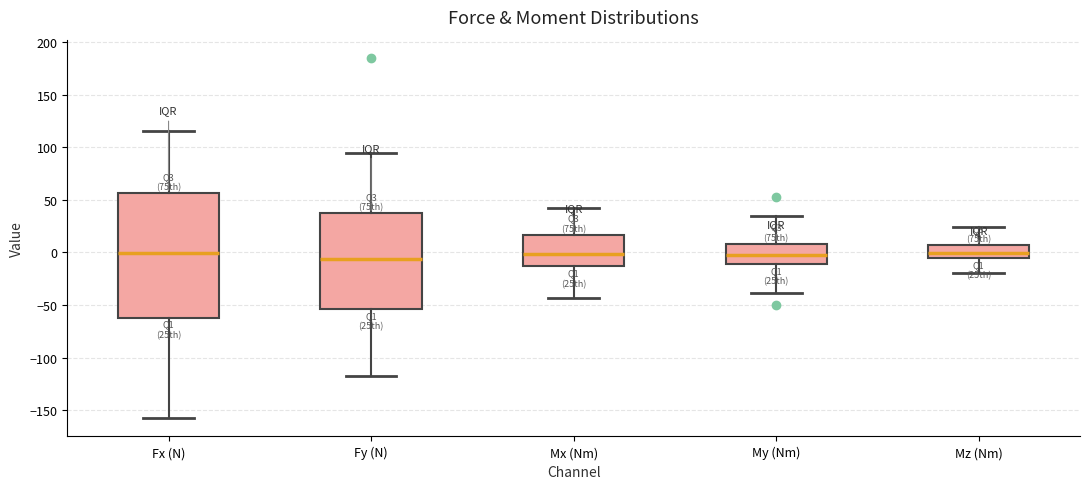

Reading left to right, read every box against the y-axis: the position of its median line, the range the box covers, and the ends of its whiskers. The values are not printed on the chart, so give them approximately, as read against the axis.

Fx (N): median 0, box -60 to 55, whiskers -160 to 115
Fy (N): median -5, box -55 to 35, whiskers -115 to 95
Mx (Nm): median 0, box -15 to 15, whiskers -45 to 40
My (Nm): median 0, box -10 to 10, whiskers -40 to 35
Mz (Nm): median 0, box -5 to 5, whiskers -20 to 25